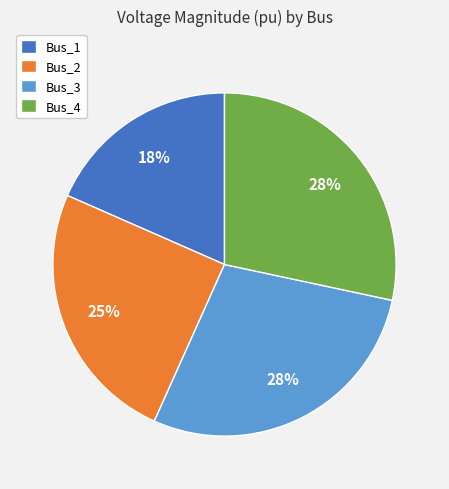

Does any single category account for the majority?

No